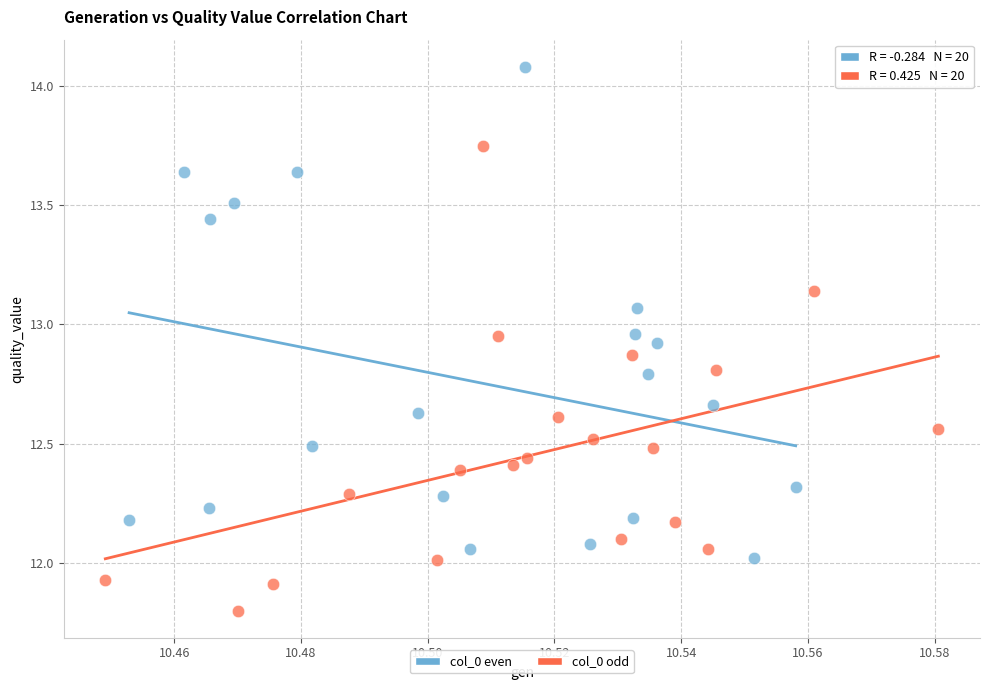

Which series has the widest spread of Y values?

col_0 even